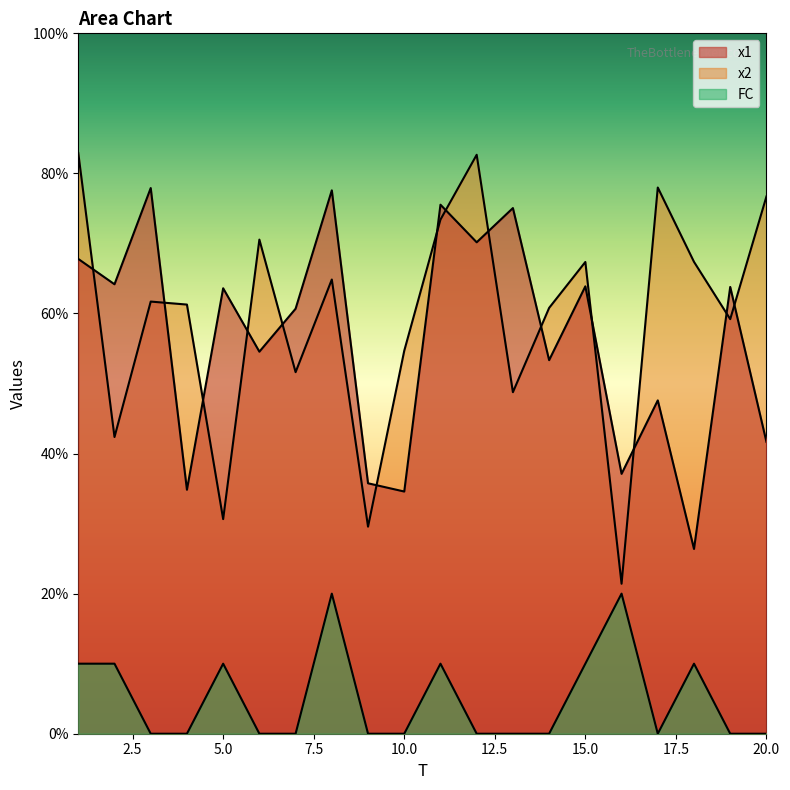

What is the difference between the highest and lowest values at 8?

5.8